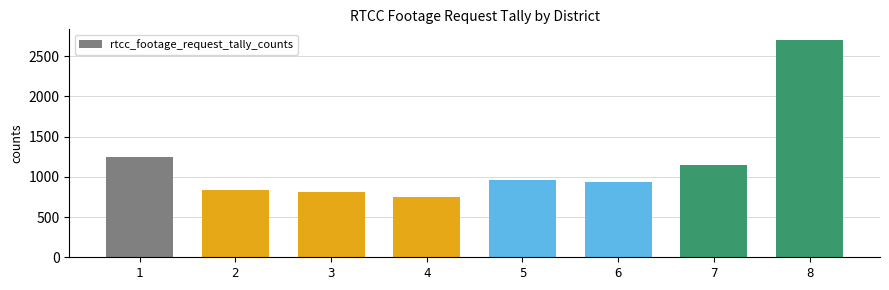

What is the sum of the values at 2 and 7?

1977